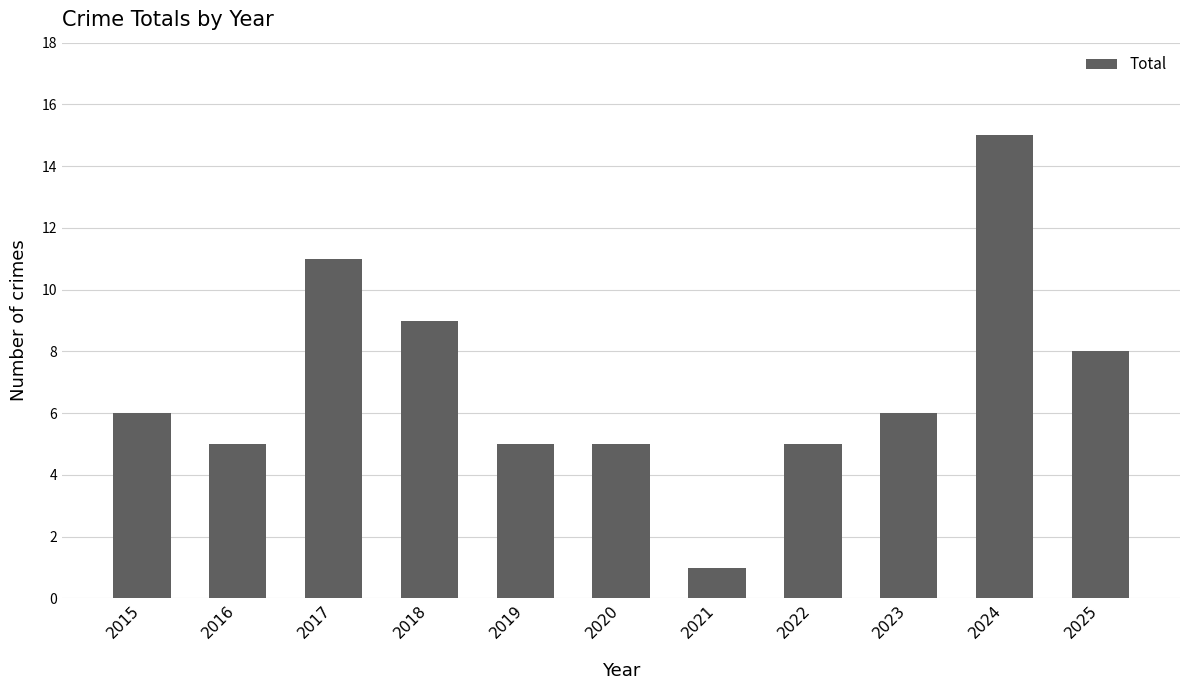

Reading right to left, extract all data points from this chart.

2025=8	2024=15	2023=6	2022=5	2021=1	2020=5	2019=5	2018=9	2017=11	2016=5	2015=6